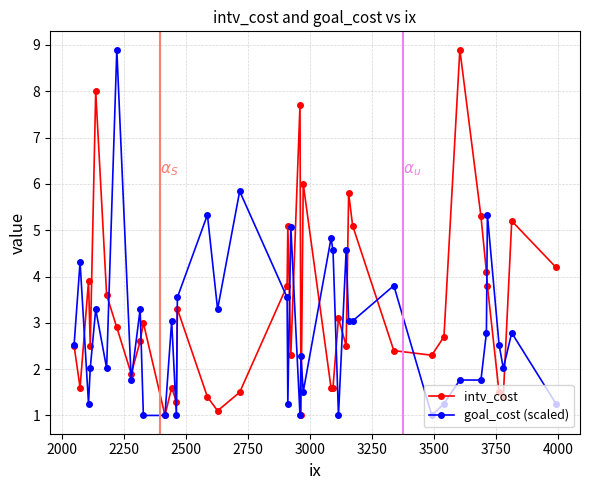

Is this an area chart (filled region under the line)?

No